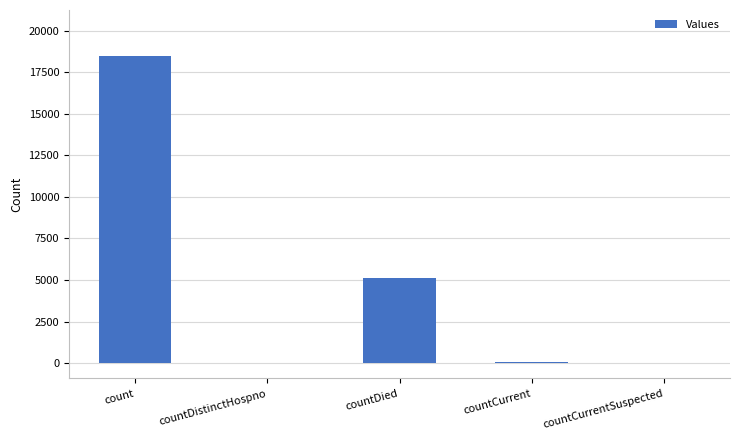

What is the change in value from count to countDied?

-13358